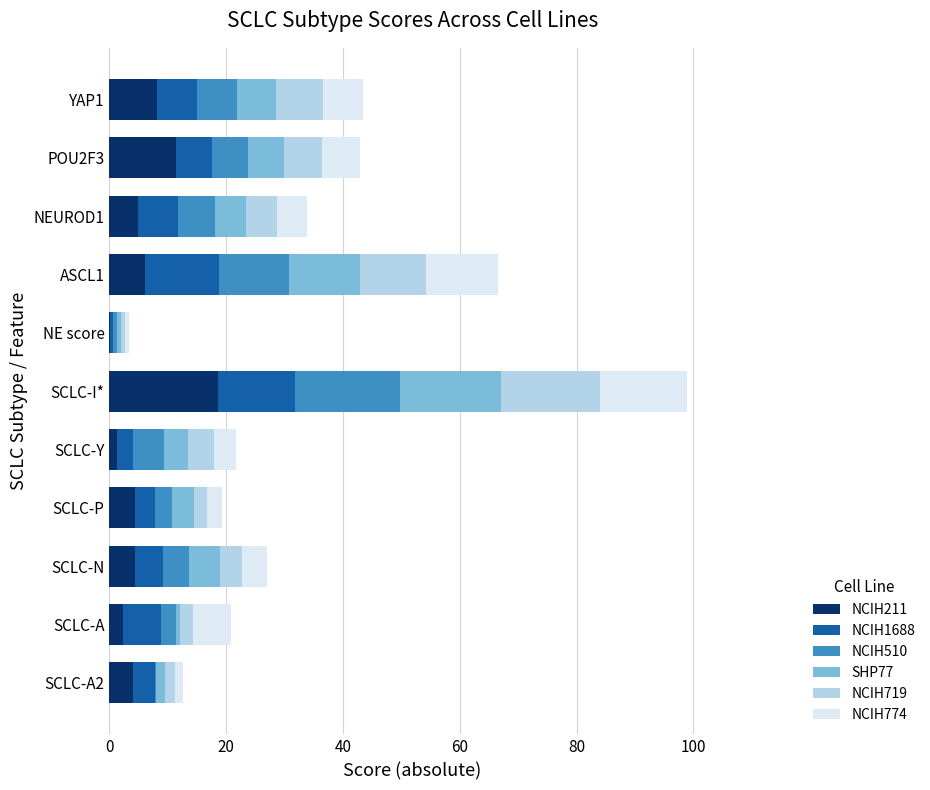

The NCIH211 series shows 4.4 at SCLC-P. True or false?

True